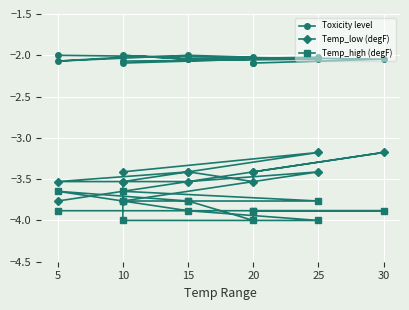

How many interior local valleys does the Toxicity level series have?

3